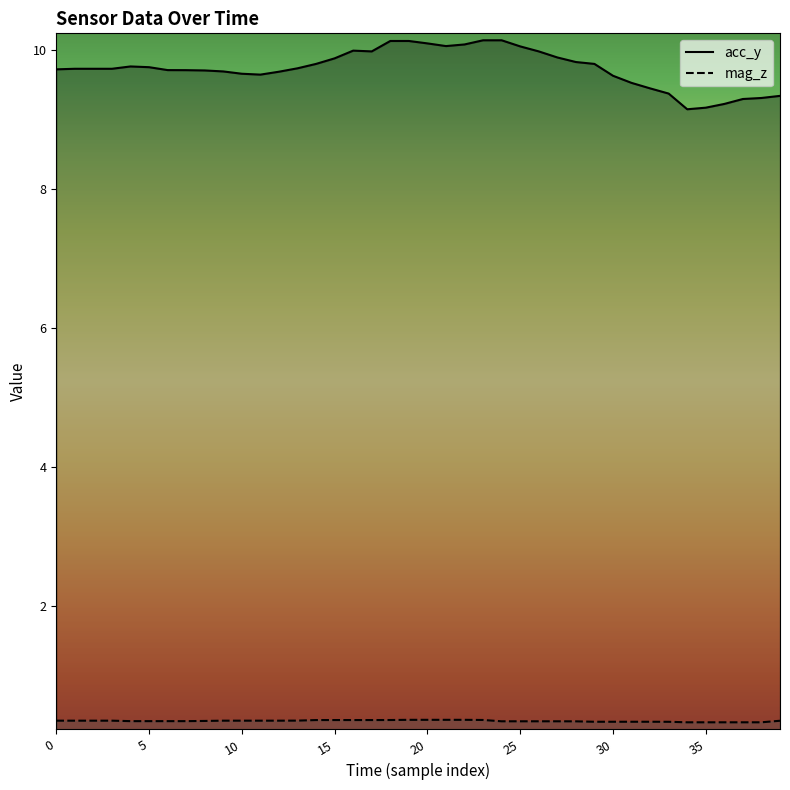

What is the maximum value for acc_y?

10.1